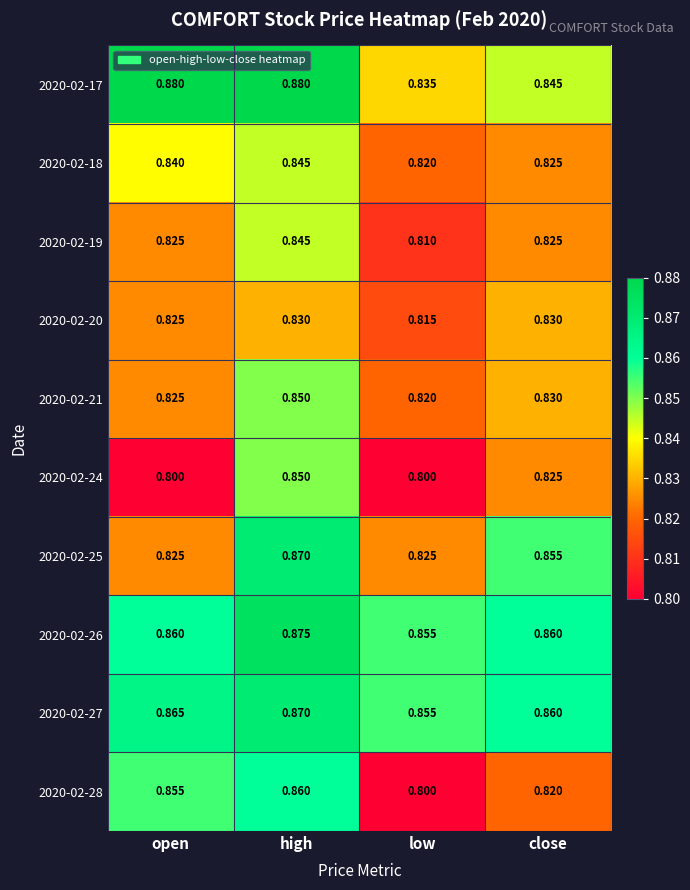

List the labels in order of 2020-02-27 value, largest first.

high, open, close, low